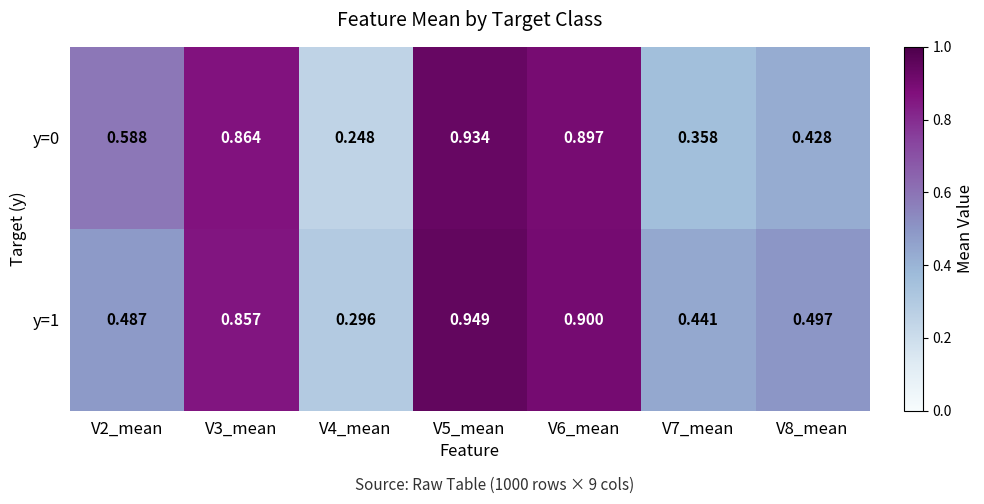

Is the value of y=1 at V2_mean greater than the value of y=0 at V8_mean?

Yes